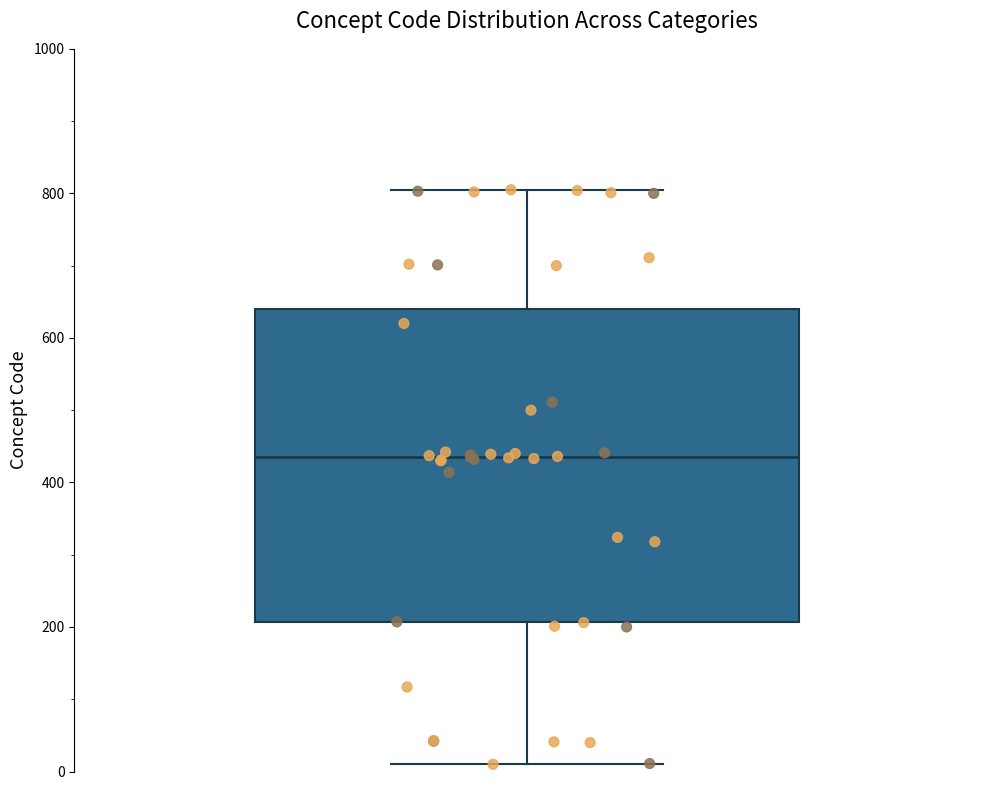

Where does the upper whisker of the box end on the y-axis? The values are not printed on the chart, so give them approximately, as read against the axis.

800